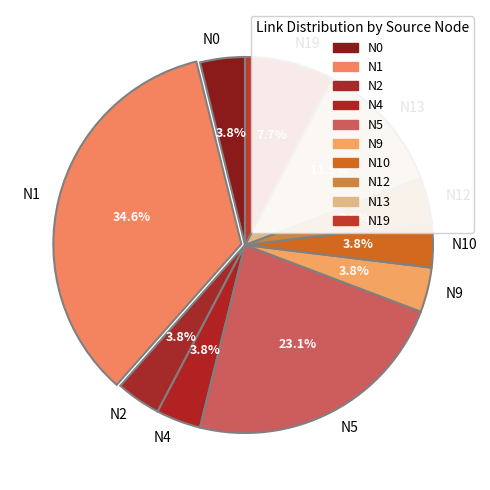

Which category has the biggest portion of the pie?

N1